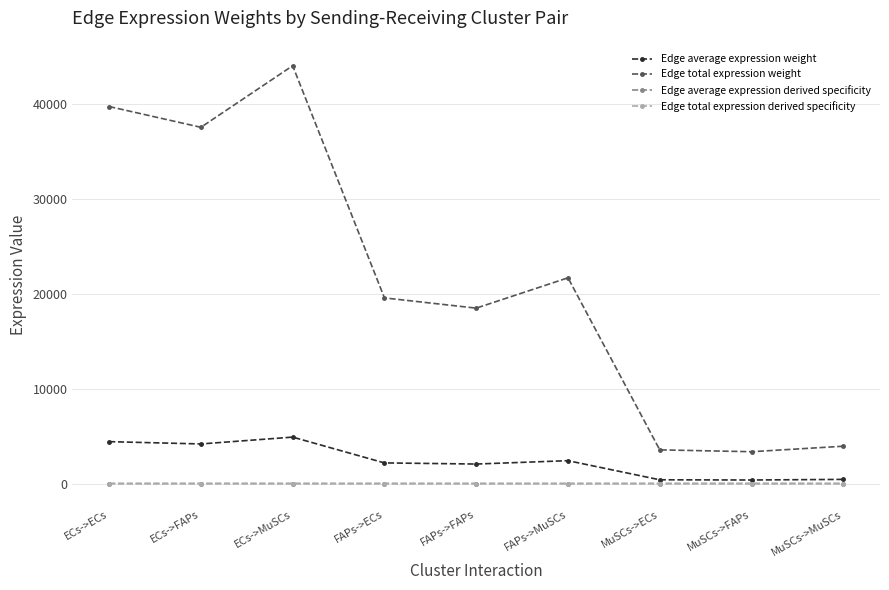

At which category is the sum across all series the highest?

ECs->MuSCs